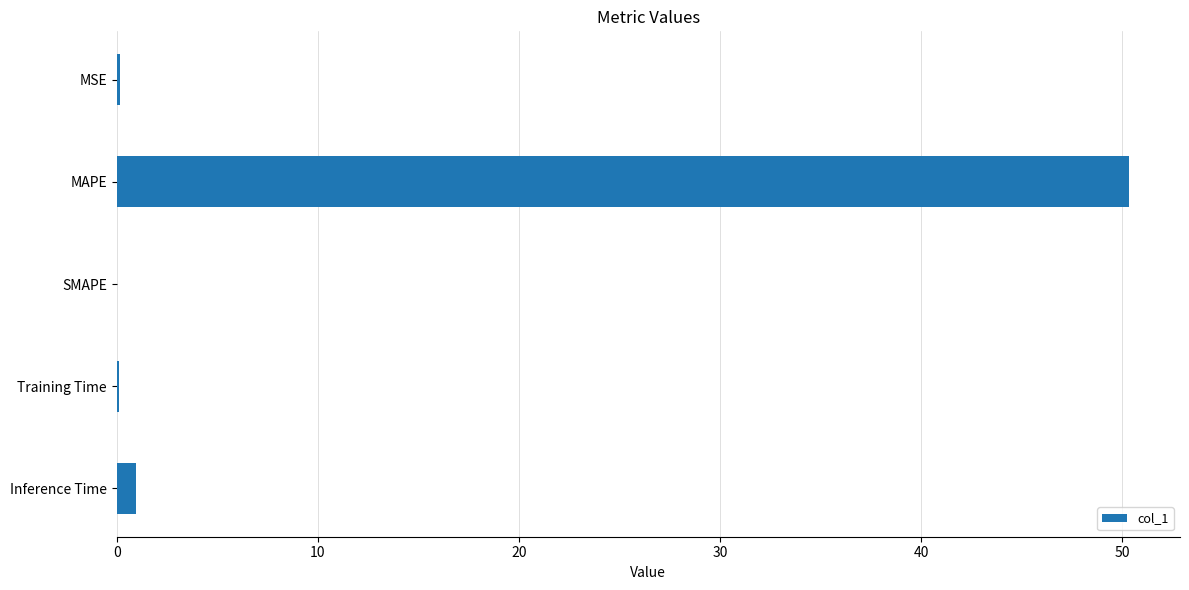

What is the sum of all values?

51.6